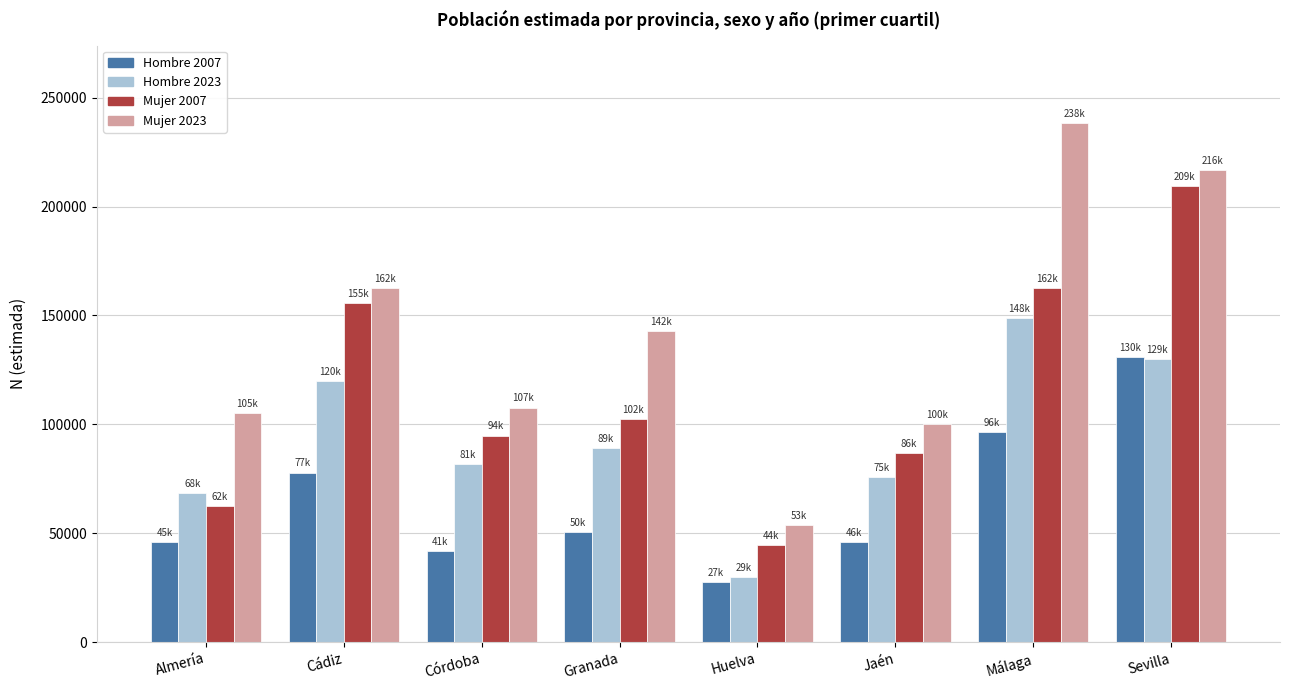

What is the lowest value of the Mujer 2023 series?

53660